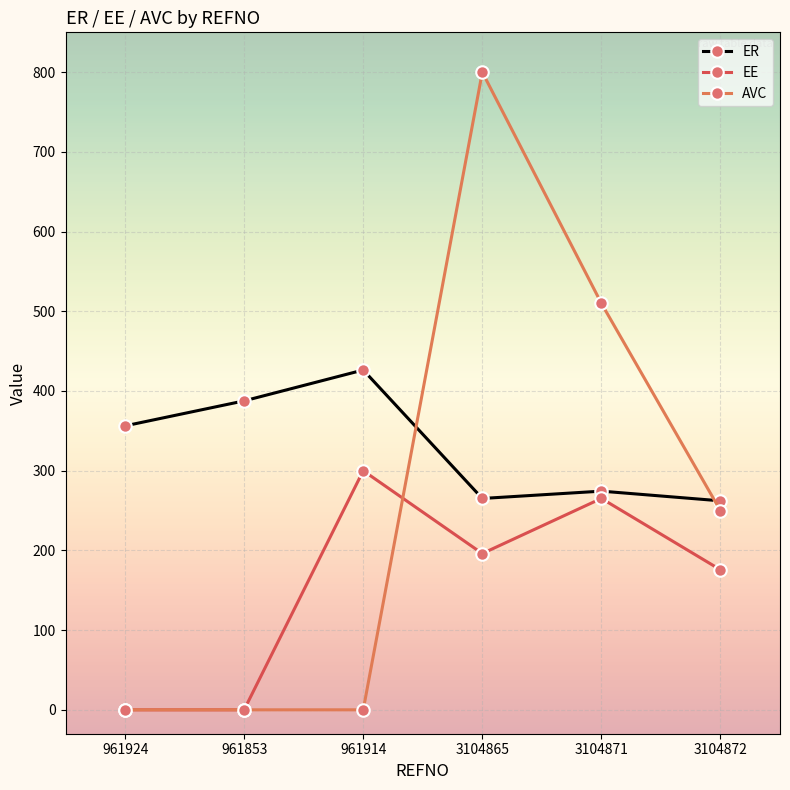

Count the number of data series in this chart.

3